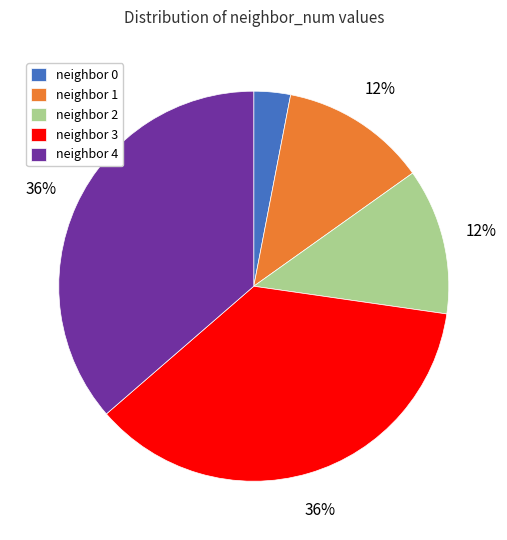

To the nearest percent, what portion does neighbor 4 represent?

36%